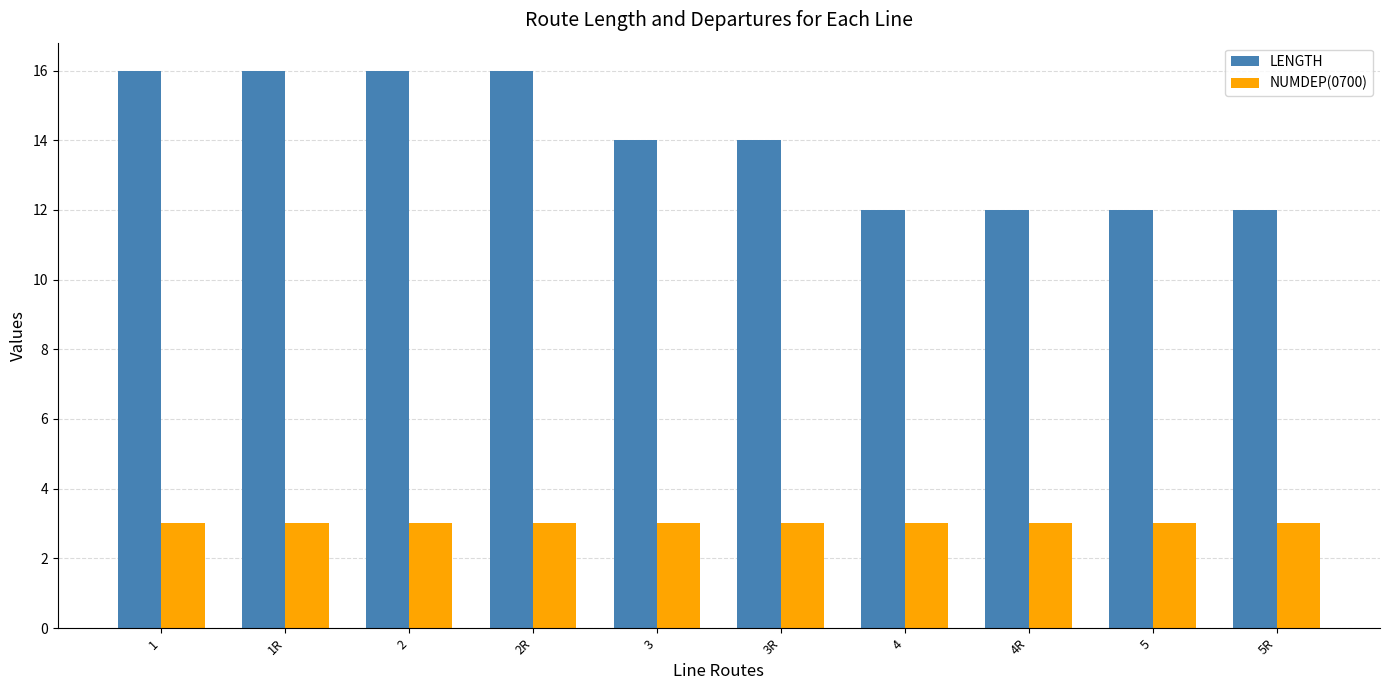

Rank the series at 5 from highest to lowest value.

LENGTH, NUMDEP(0700)